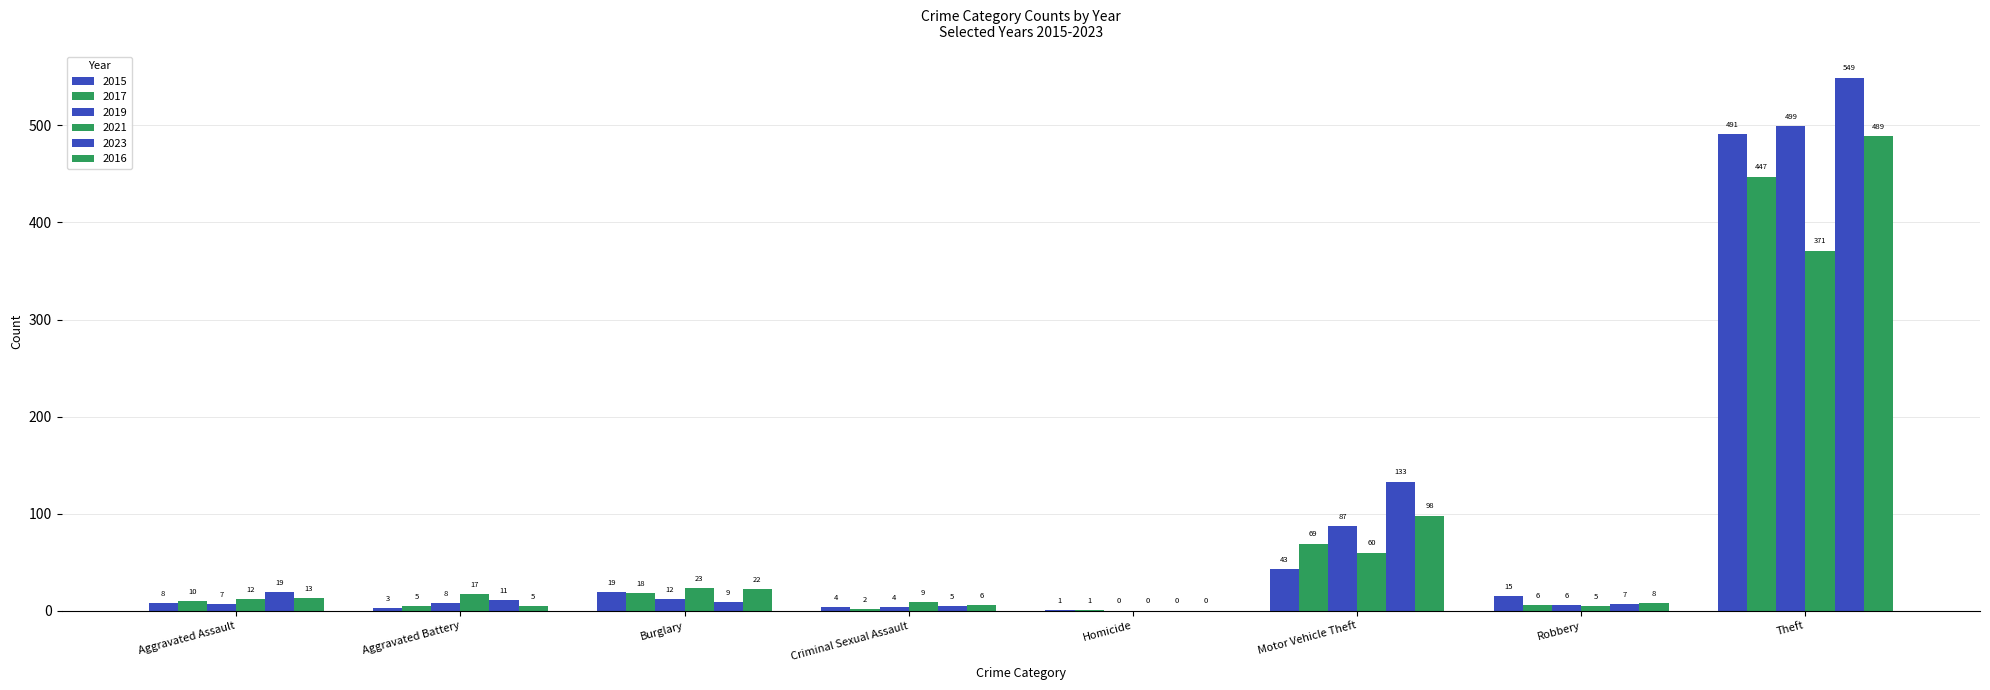

Reading left to right, transcribe all the data shown in this chart.

2015: 8	3	19	4	1	43	15	491
2017: 10	5	18	2	1	69	6	447
2019: 7	8	12	4	0	87	6	499
2021: 12	17	23	9	0	60	5	371
2023: 19	11	9	5	0	133	7	549
2016: 13	5	22	6	0	98	8	489